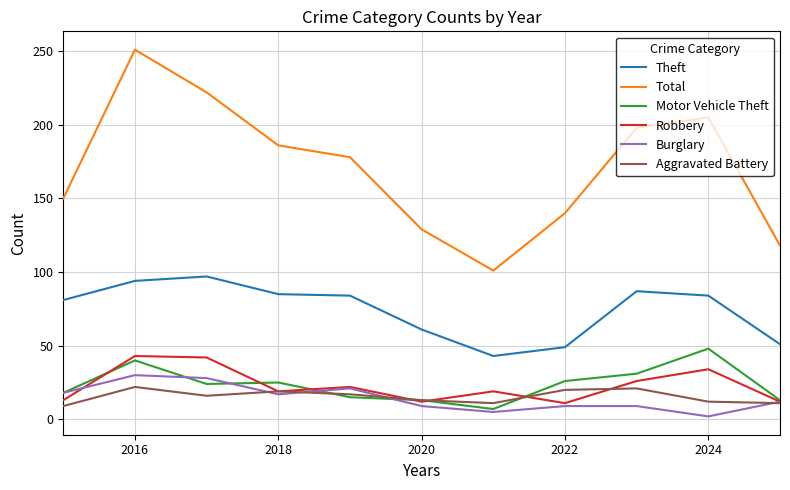

Which series has the widest spread of values?

Total